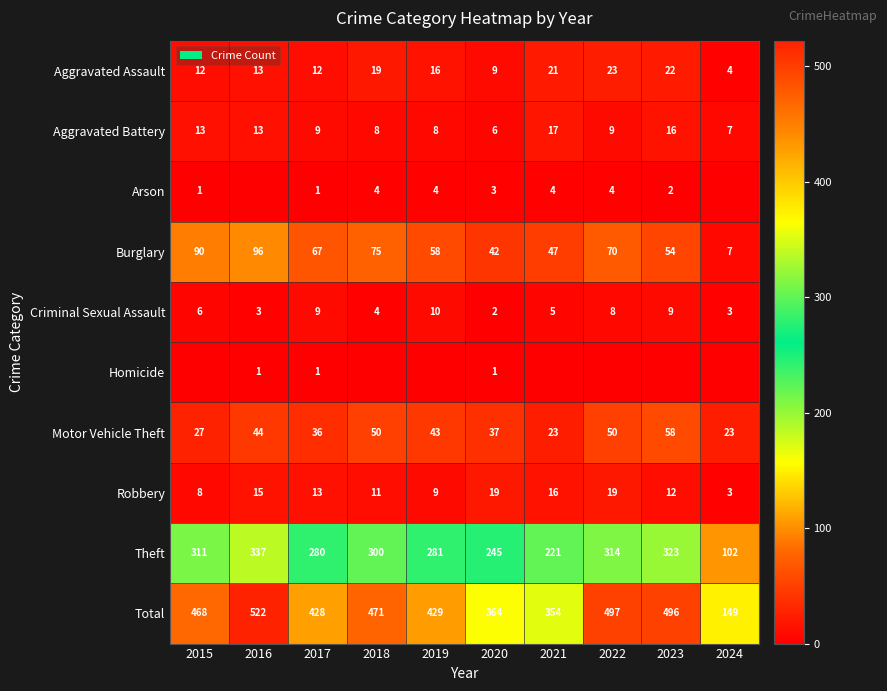

What is the difference between the Arson values at 2020 and 2021?

1